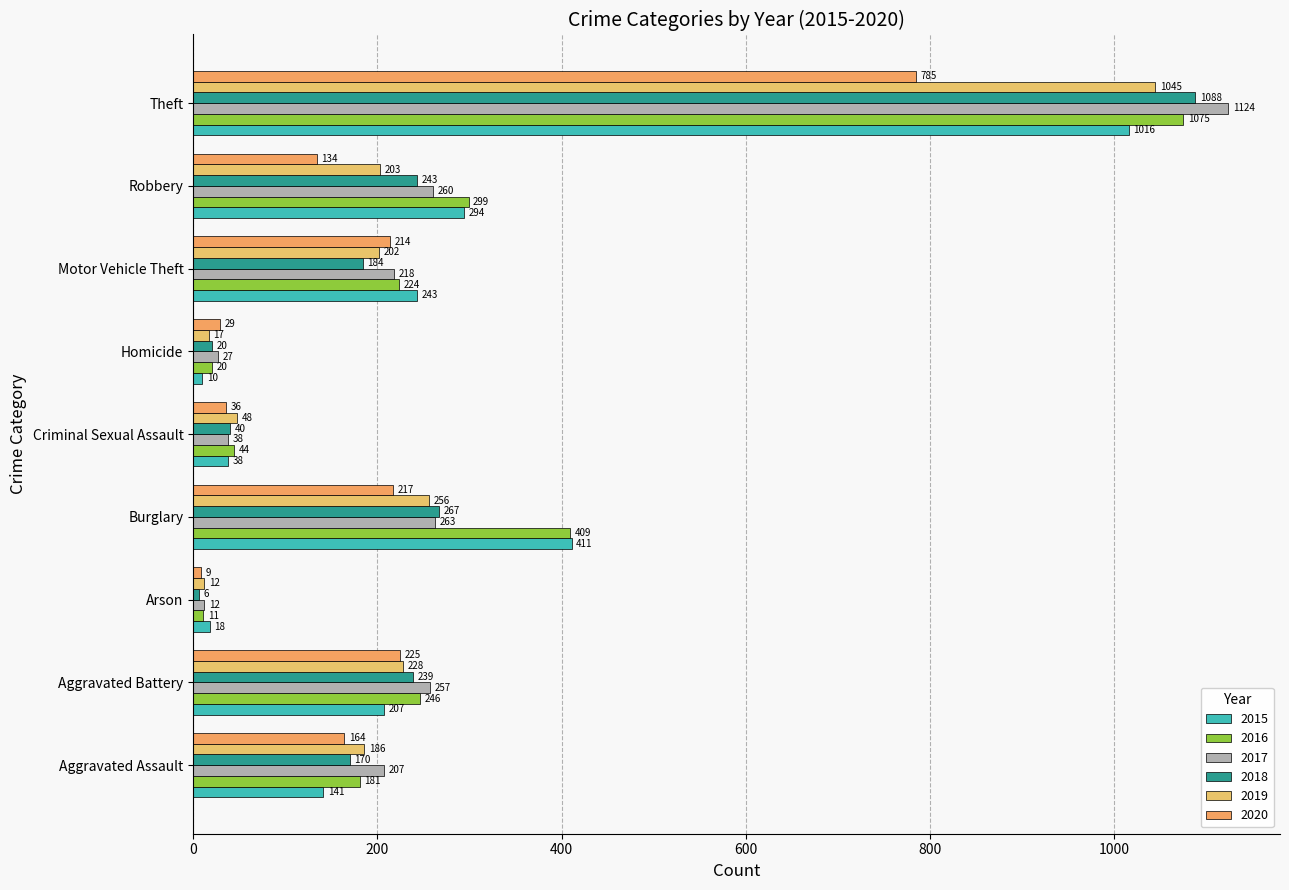

At Aggravated Battery, list the series in order from smallest to largest.

2015, 2020, 2019, 2018, 2016, 2017